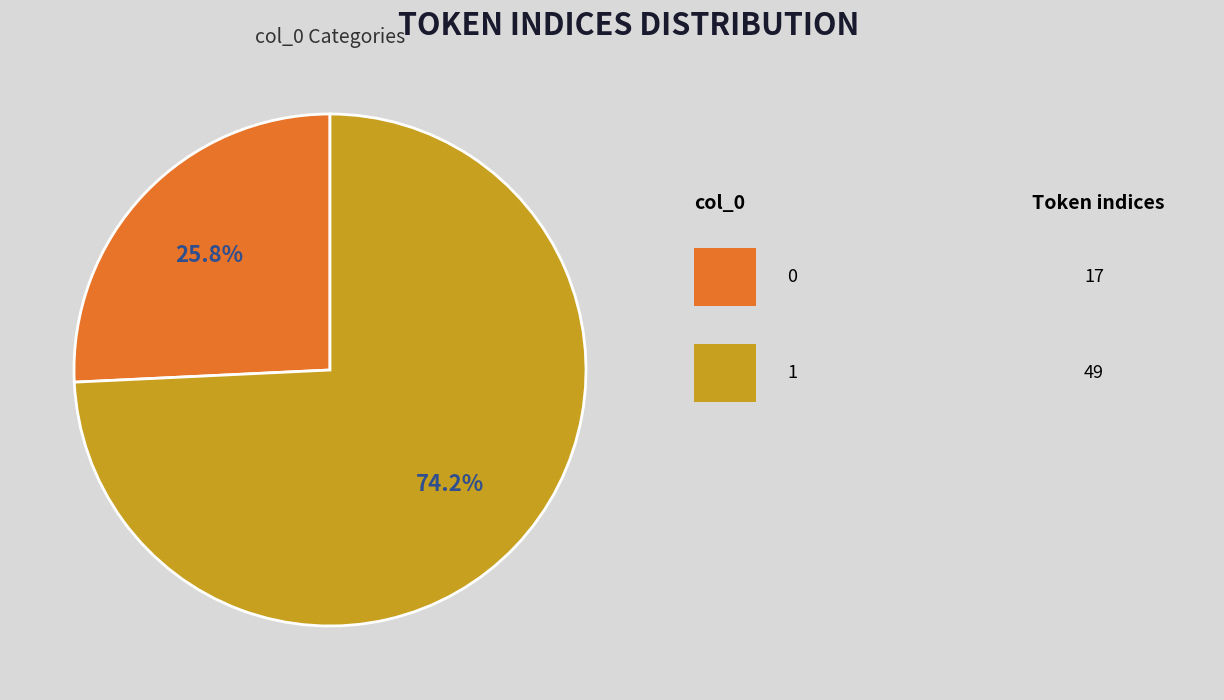

Is there any slice that represents more than half of the pie?

Yes